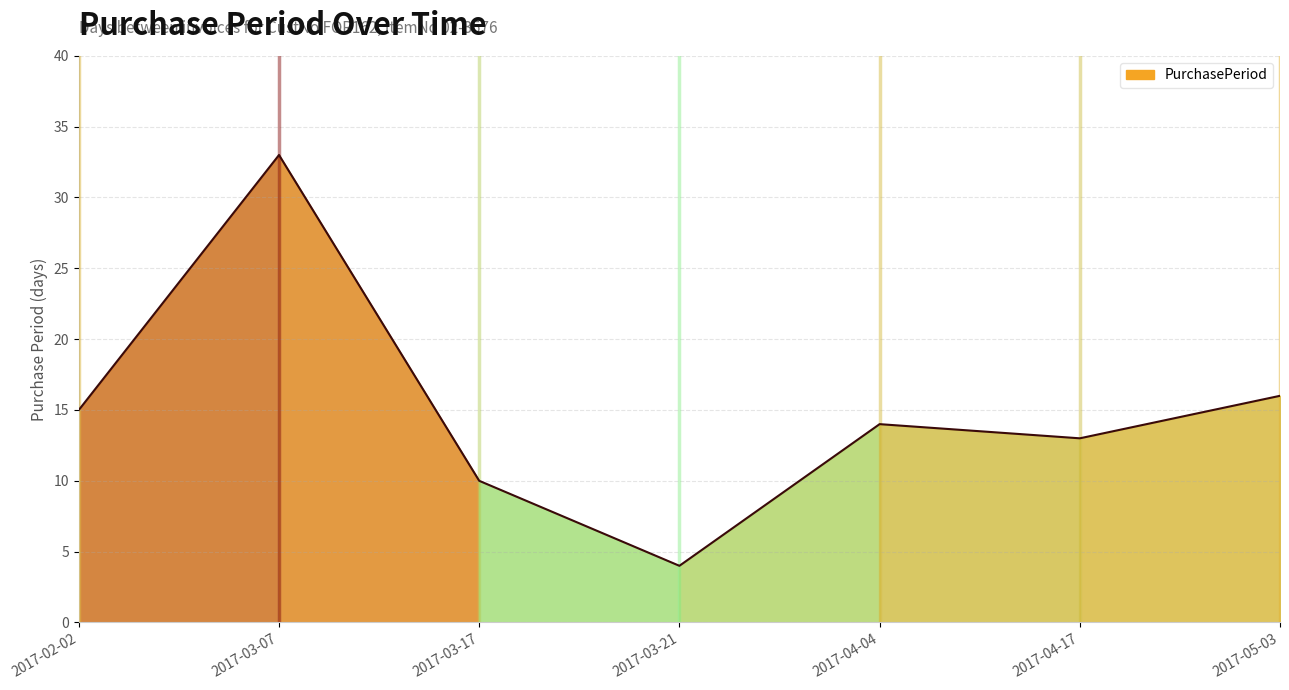

Where does the data first go above 14?

2017-02-02